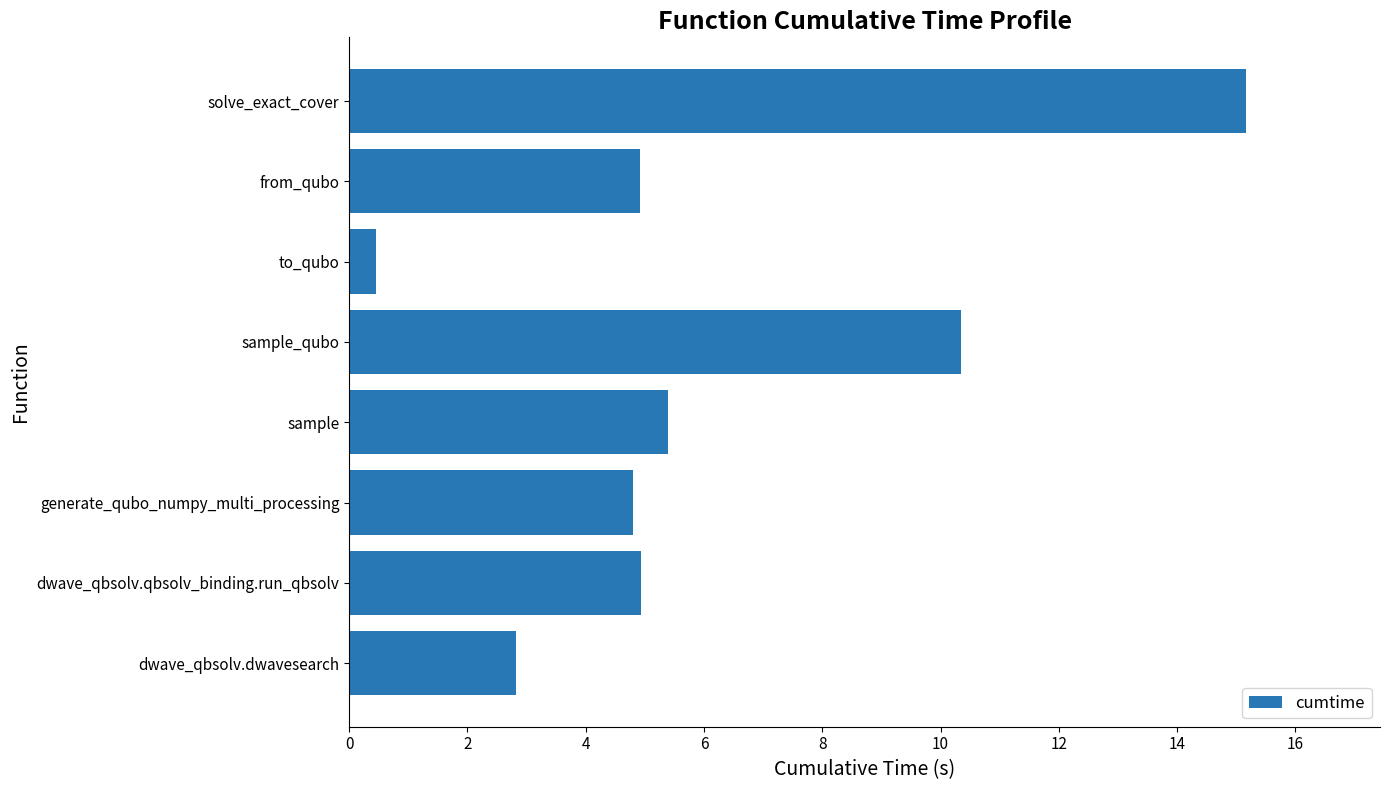

At which label is the value closest to 7?

sample